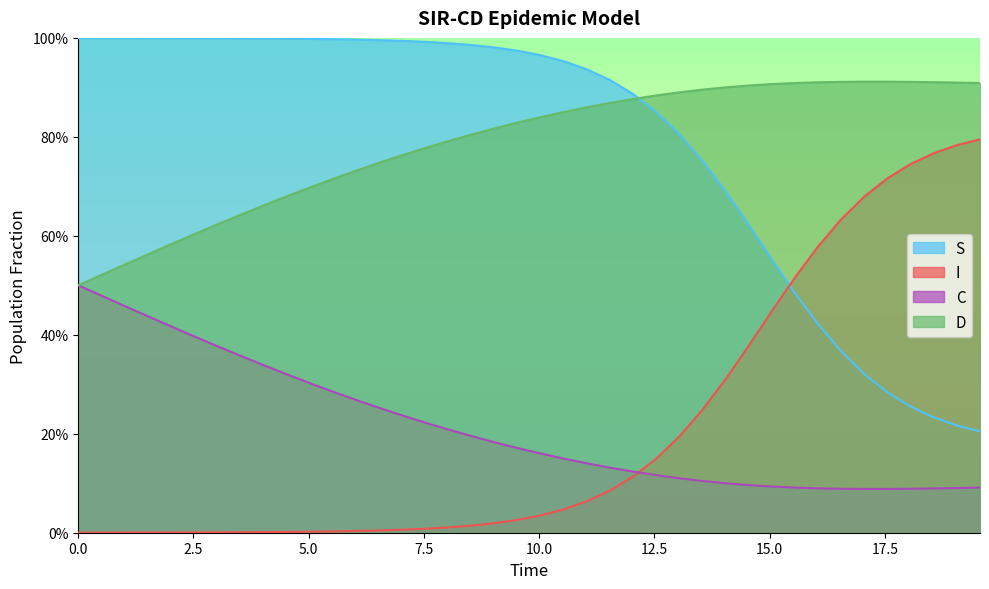

What is the difference between the highest and lowest values at 5.0?

1.0